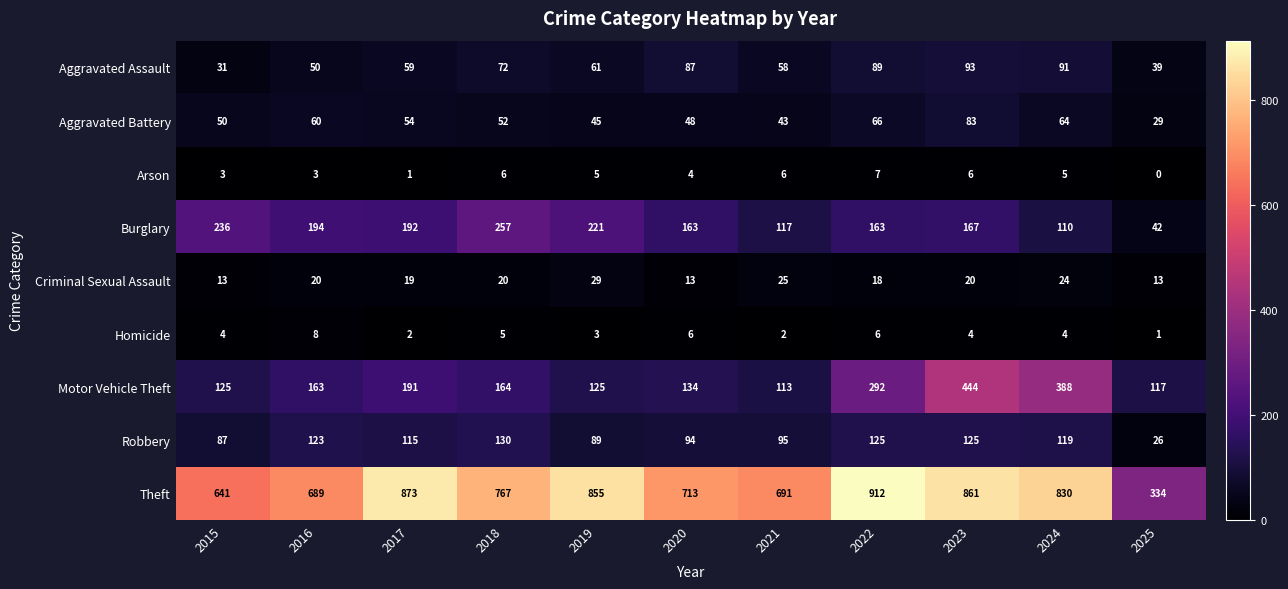

How many data points does each series have?

11